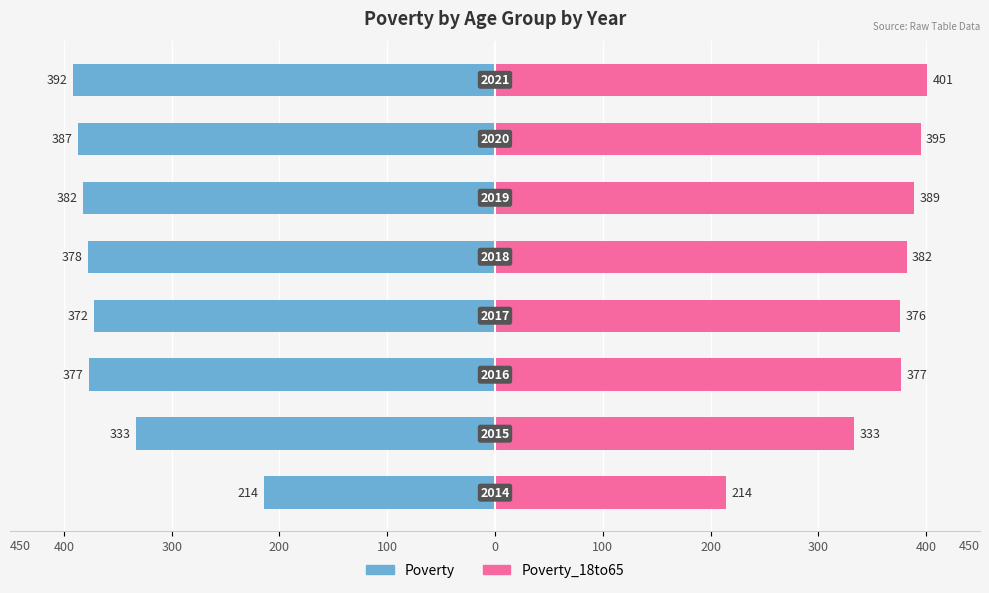

How many categories are shown in the chart?

8